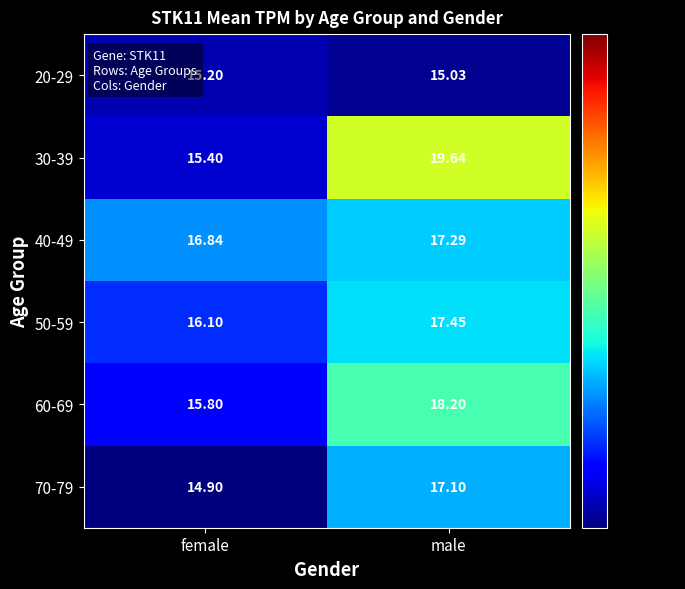

At which label does 50-59 first exceed 17?

male